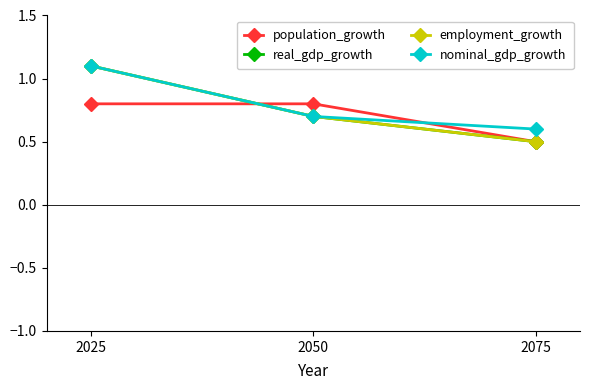

Reading left to right, transcribe all the data shown in this chart.

population_growth: 2025=0.8	2050=0.8	2075=0.5
real_gdp_growth: 2025=1.1	2050=0.7	2075=0.5
employment_growth: 2025=1.1	2050=0.7	2075=0.5
nominal_gdp_growth: 2025=1.1	2050=0.7	2075=0.6